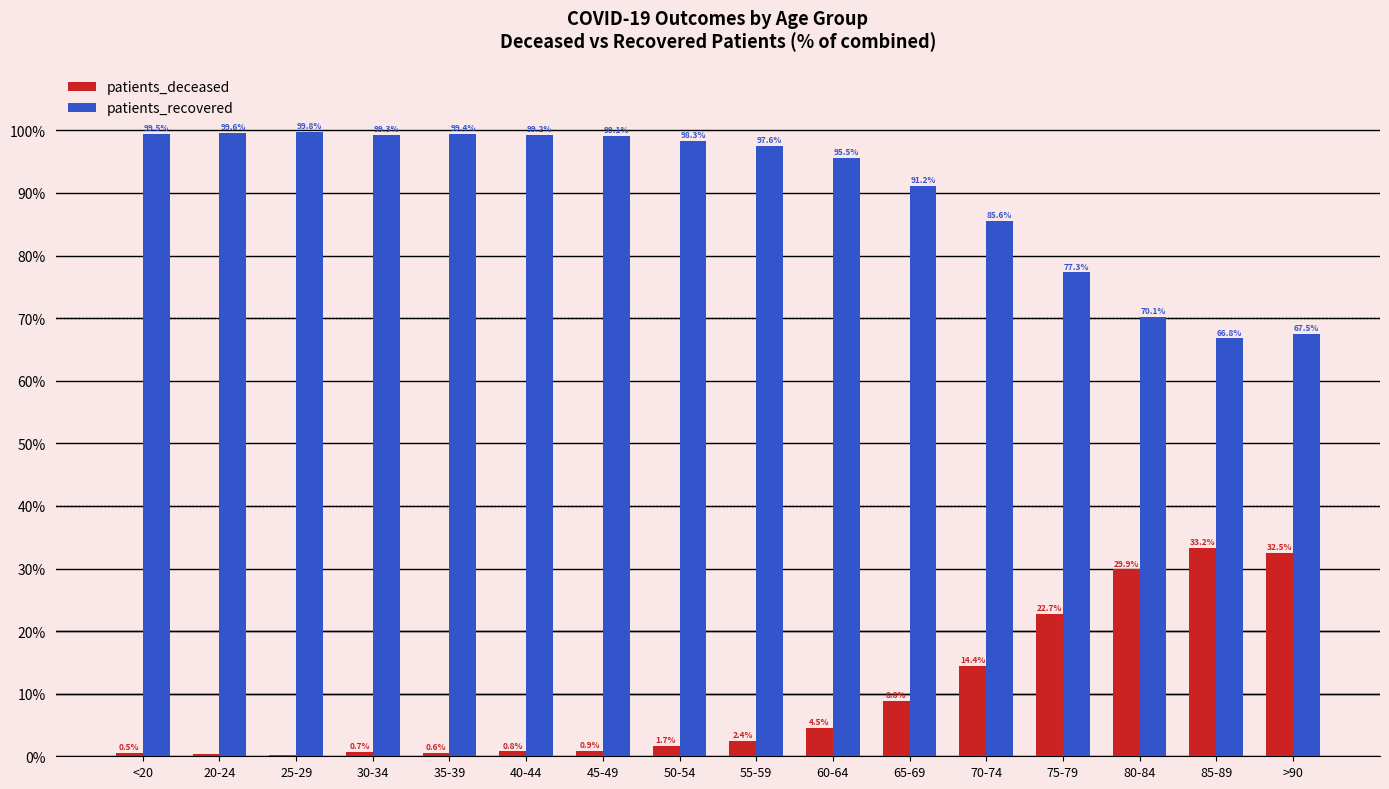

Which series has the largest total across all categories?

patients_recovered